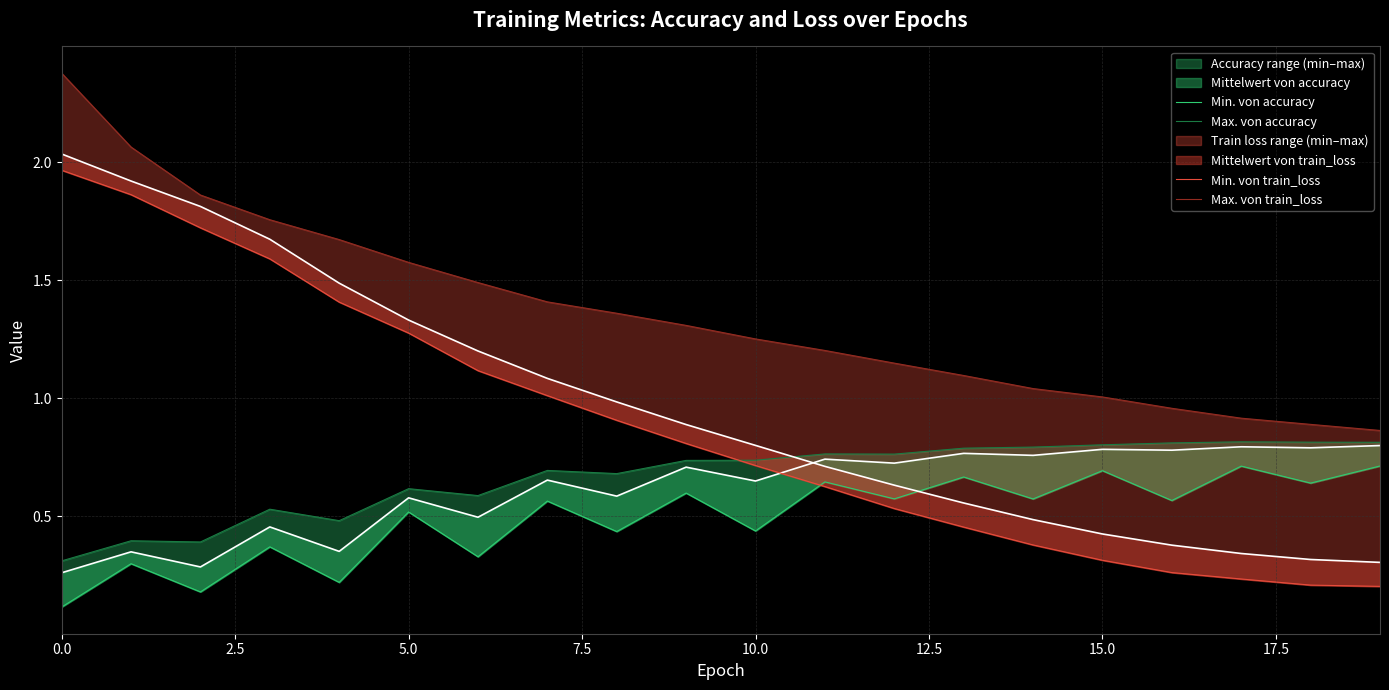

List the series in order of their peak value, lowest first.

Min. von accuracy, Max. von accuracy, Min. von train_loss, Max. von train_loss